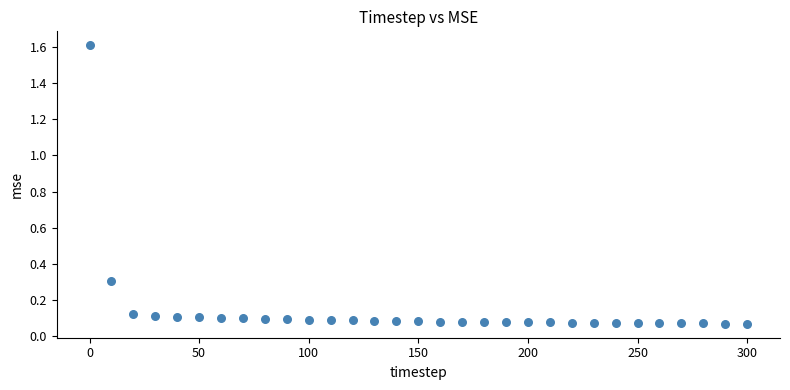

What is the range of Y values (max minus min)?

1.5